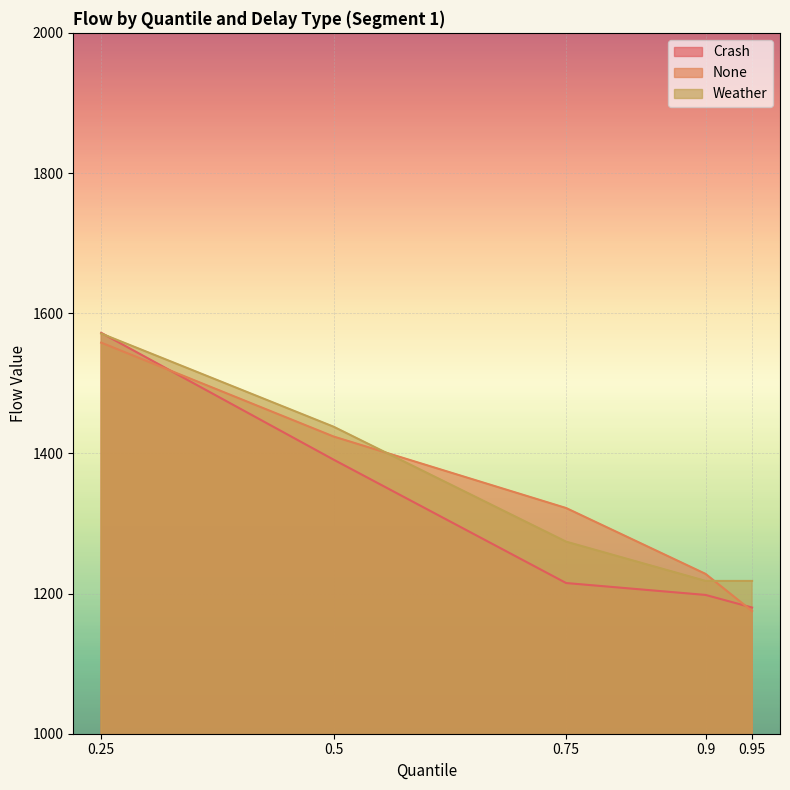

What position from the left is 0.9?

4